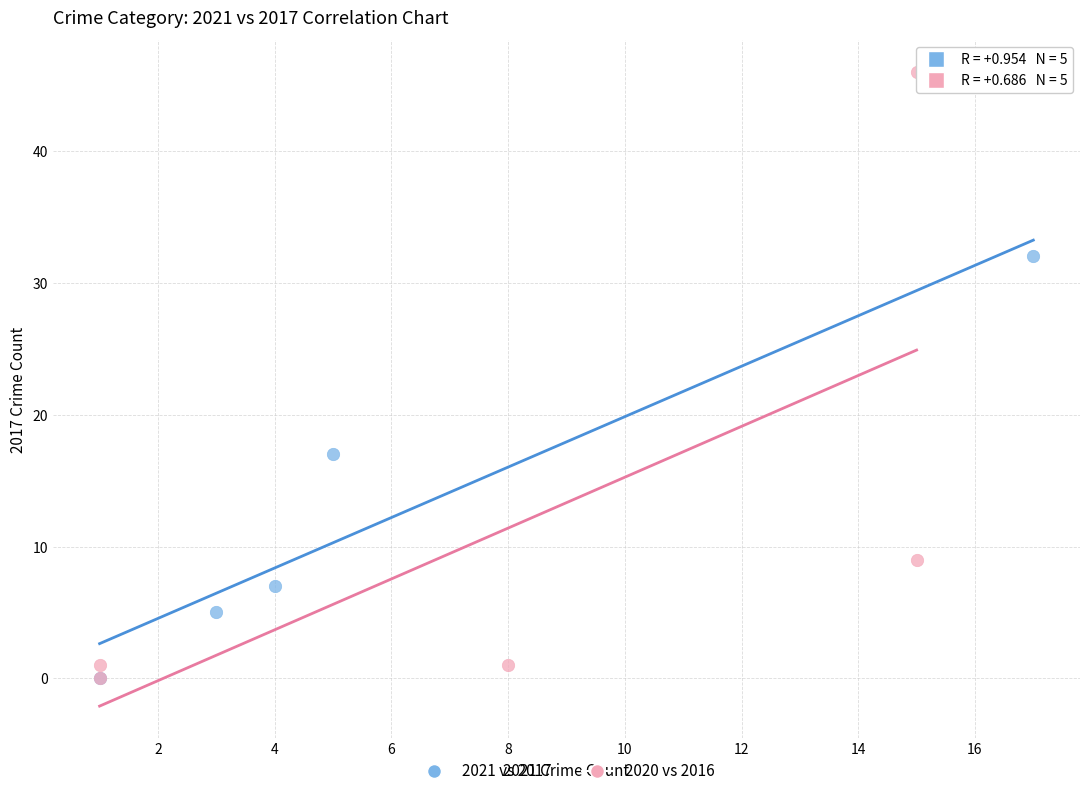

What are all the series names shown in the legend?

2021 vs 2017, 2020 vs 2016